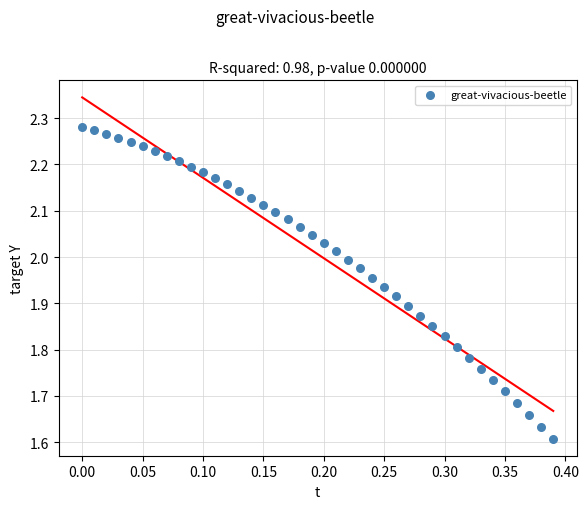

What is the range of X values (max minus min)?

0.4